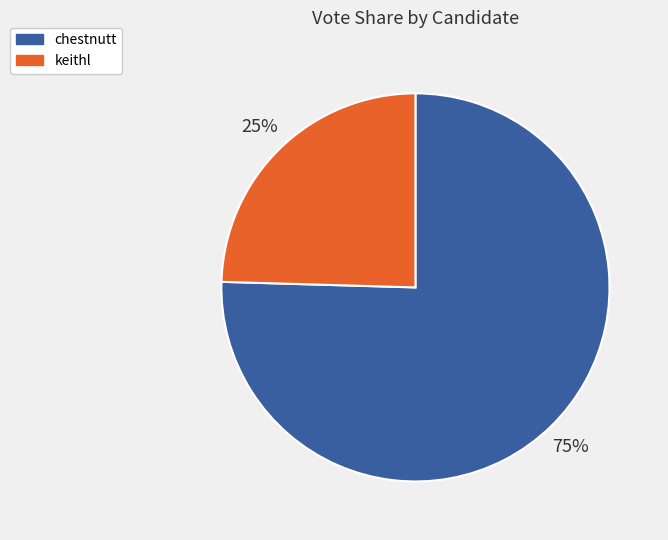

To the nearest percent, what is the average slice percentage?

50%